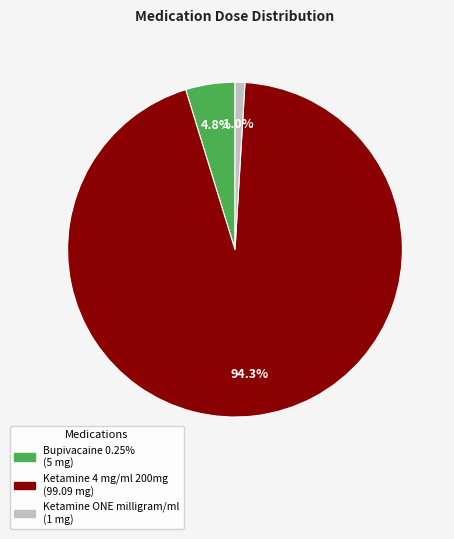

How many segments does this pie chart have?

3